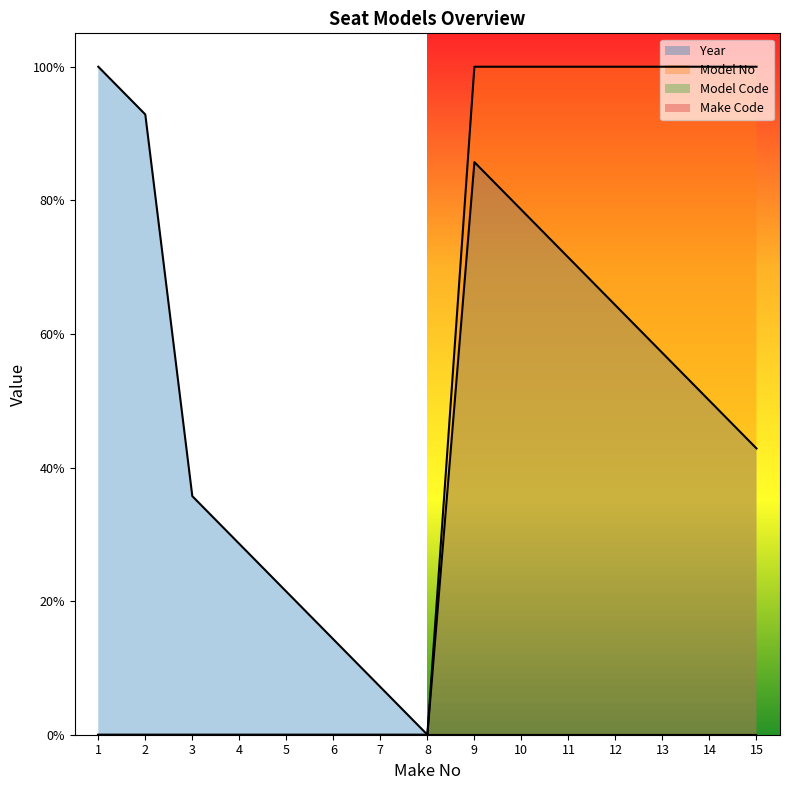

What is the sum of all Model No values?

7.0